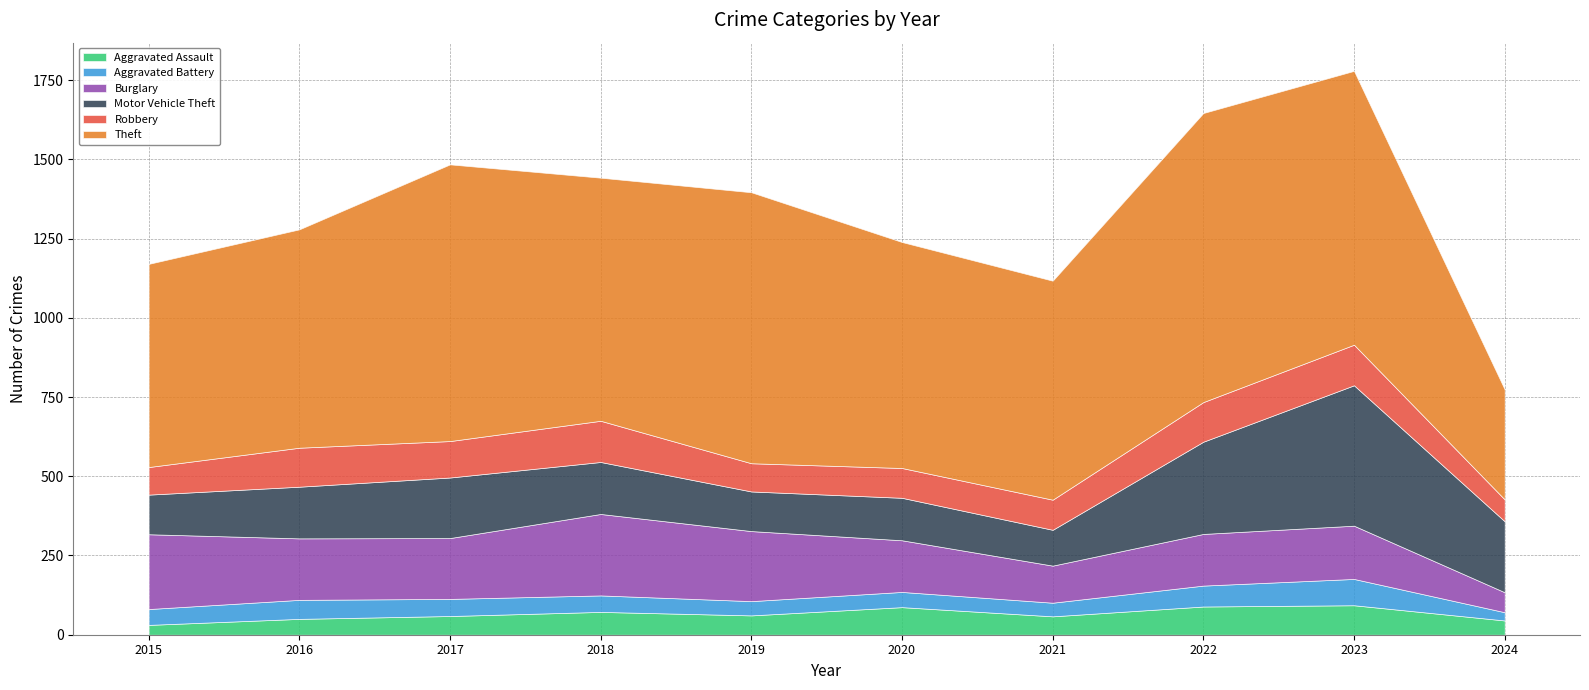

How many interior local peaks does the Burglary series have?

2